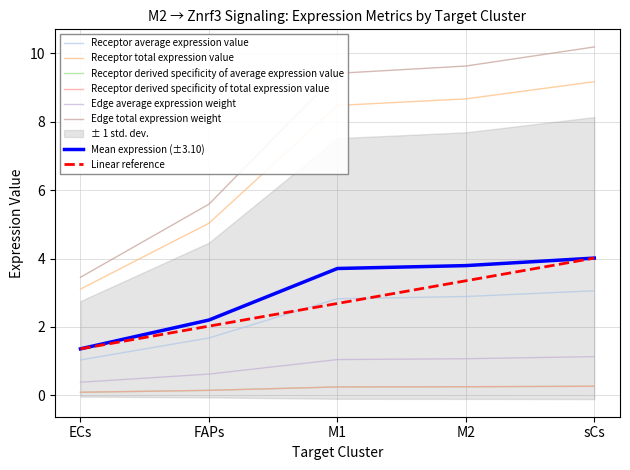

The Receptor average expression value series shows 1.7 at FAPs. True or false?

True